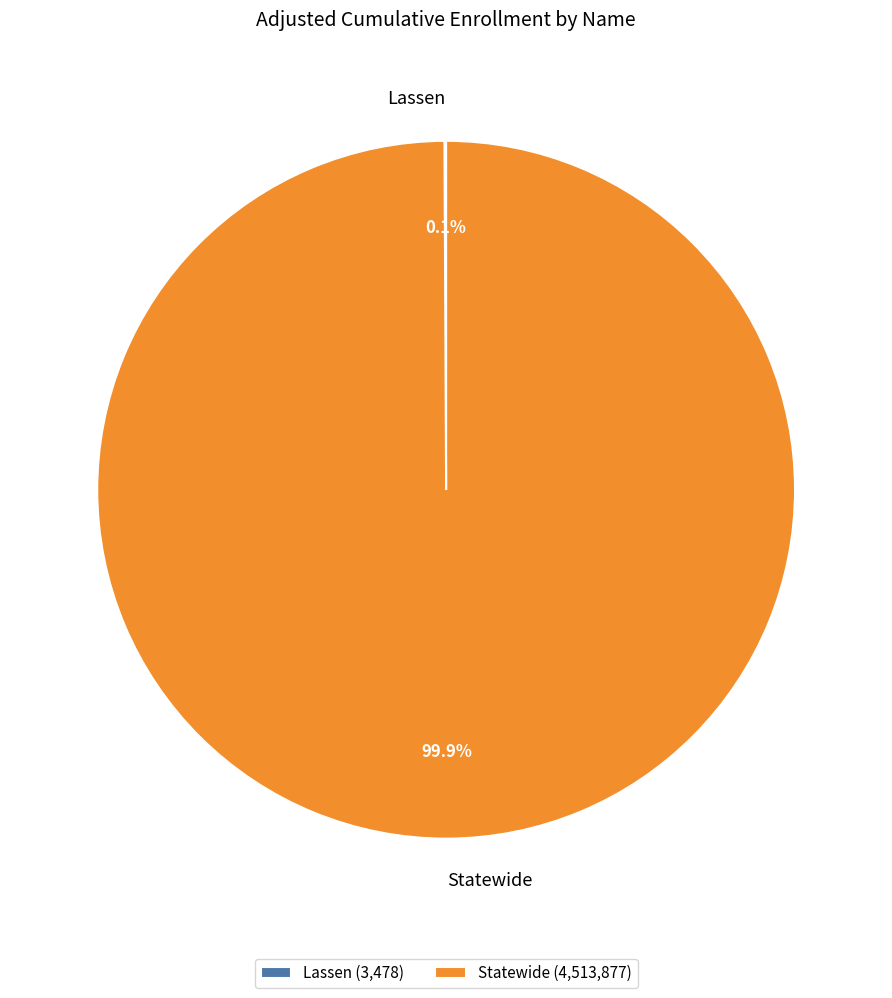

Does any single category account for the majority?

Yes